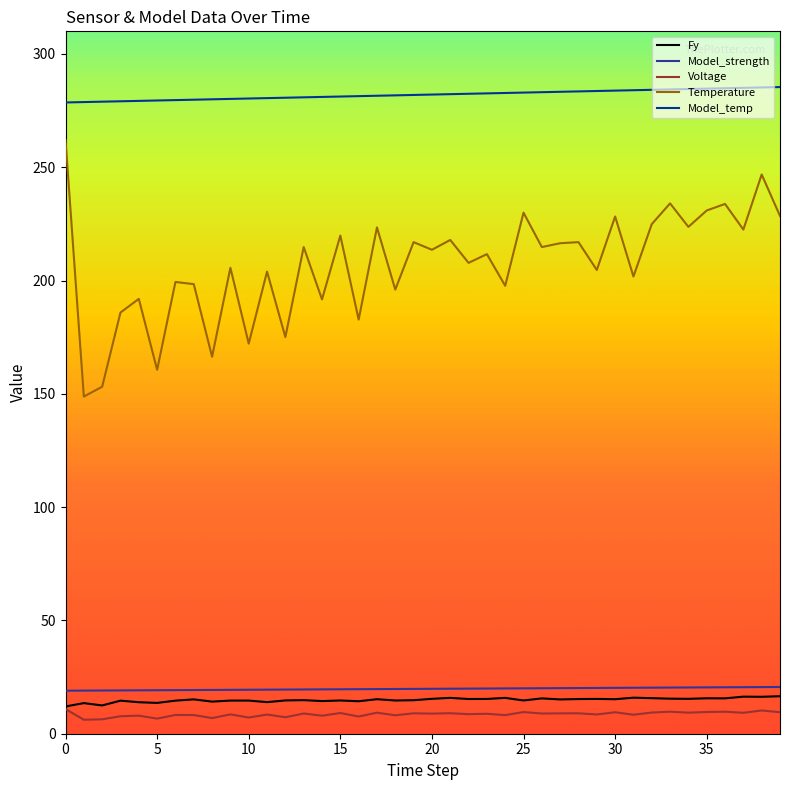

True or false: Model_temp and Temperature cross at least once.

False